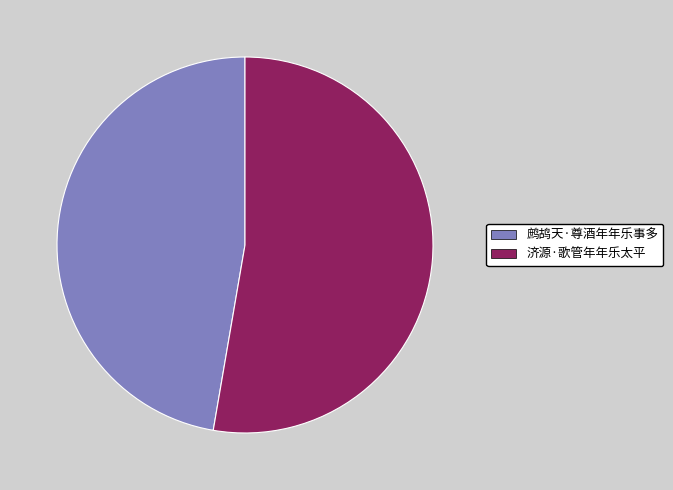

Is the sum of 济源·歌管年年乐太平 and 鹧鸪天·尊酒年年乐事多 greater than half?

Yes